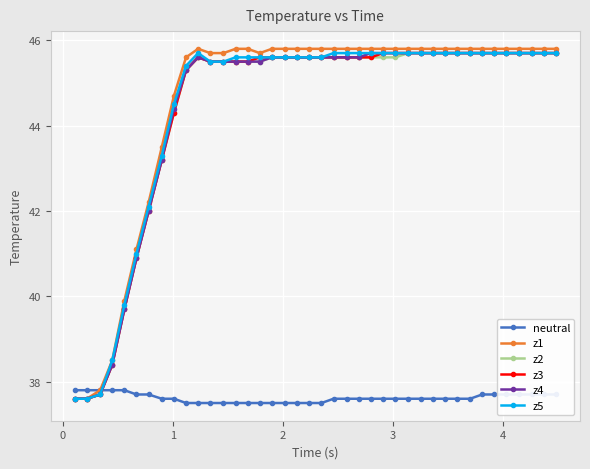

At how many categories does at least one series exceed 44?

32